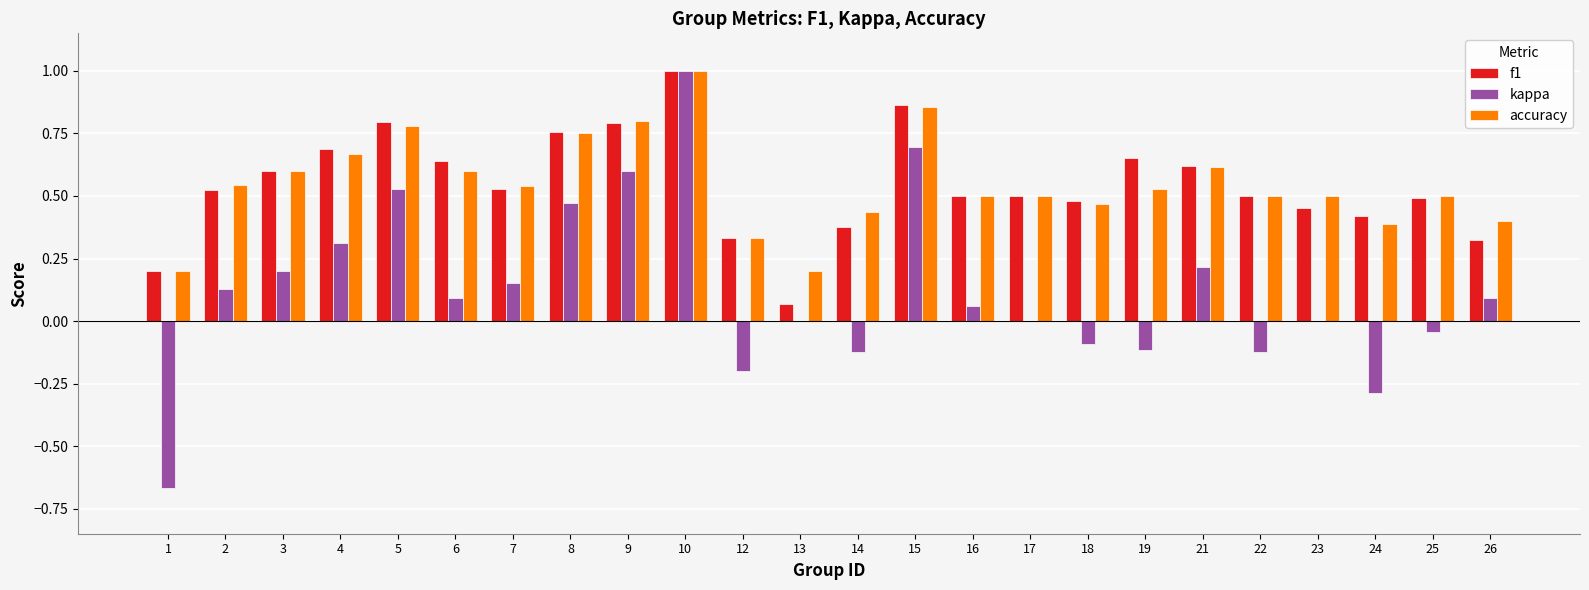

What are all the series names shown in the legend?

f1, kappa, accuracy